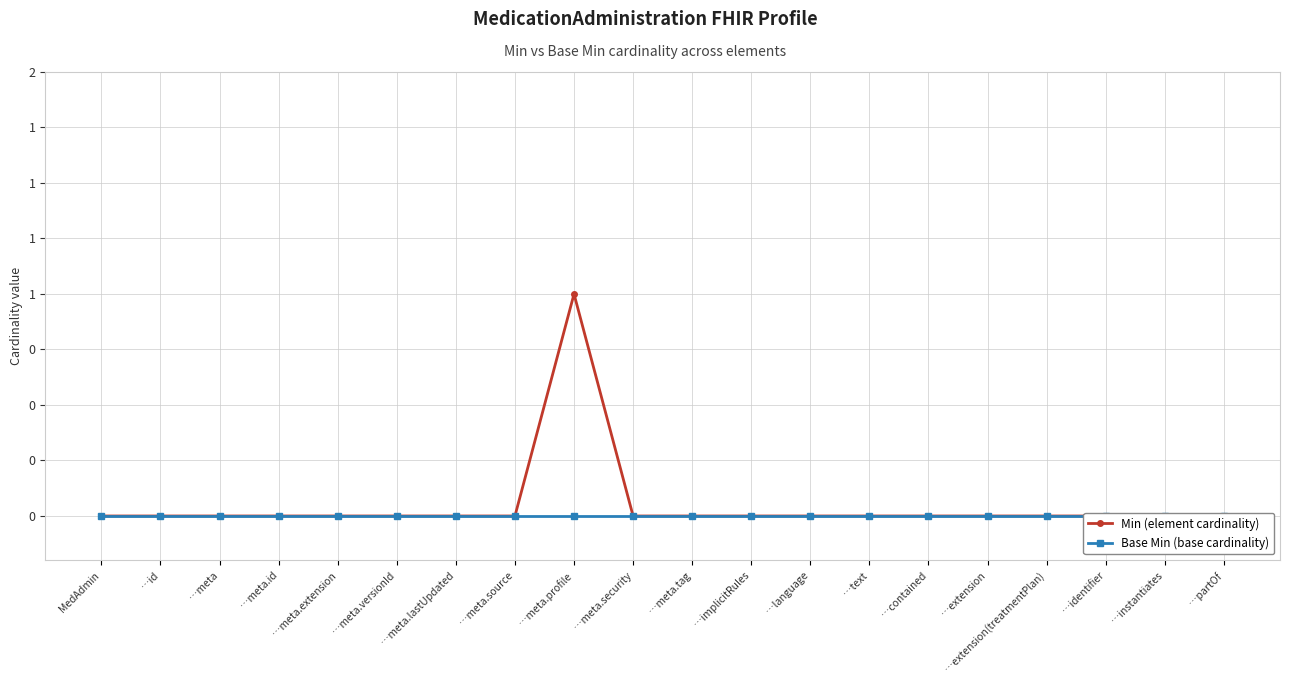

Reading right to left, list all the values displayed in this chart.

Min (element cardinality): …partOf=0	…instantiates=0	…identifier=0	…extension(treatmentPlan)=0	…extension=0	…contained=0	…text=0	…language=0	…implicitRules=0	…meta.tag=0	…meta.security=0	…meta.profile=1	…meta.source=0	…meta.lastUpdated=0	…meta.versionId=0	…meta.extension=0	…meta.id=0	…meta=0	…id=0	MedAdmin=0
Base Min (base cardinality): …partOf=0	…instantiates=0	…identifier=0	…extension(treatmentPlan)=0	…extension=0	…contained=0	…text=0	…language=0	…implicitRules=0	…meta.tag=0	…meta.security=0	…meta.profile=0	…meta.source=0	…meta.lastUpdated=0	…meta.versionId=0	…meta.extension=0	…meta.id=0	…meta=0	…id=0	MedAdmin=0